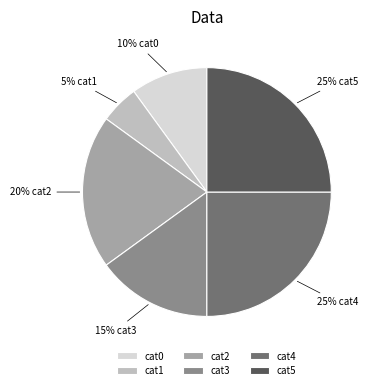

Combined, do cat5 and cat0 account for over 50%?

No